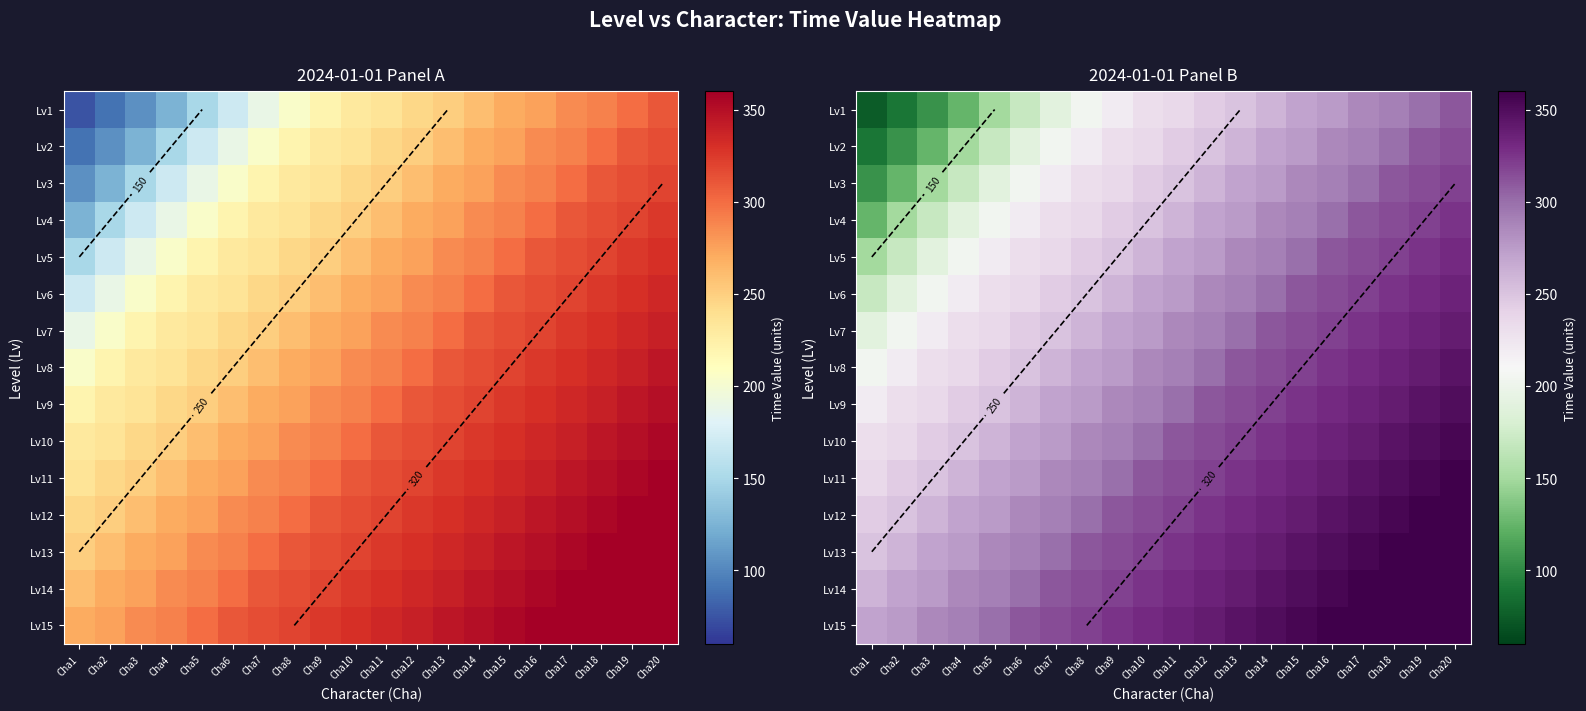

The value of Lv10 at Cha13 is 320. True or false?

True